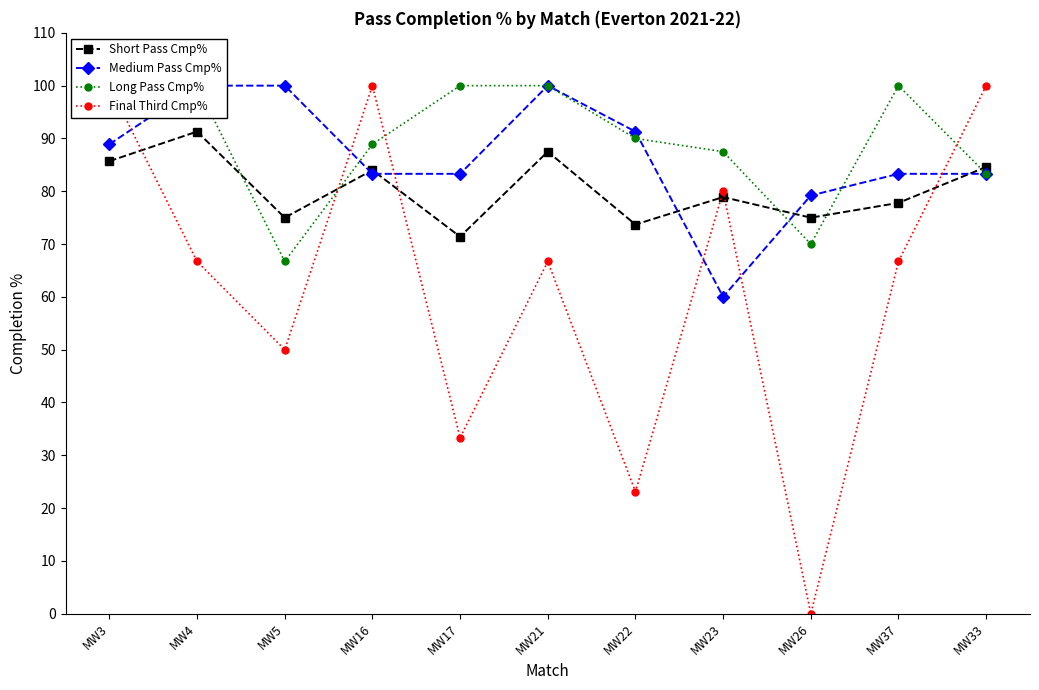

What is the label of the 8th point from the left?

MW23